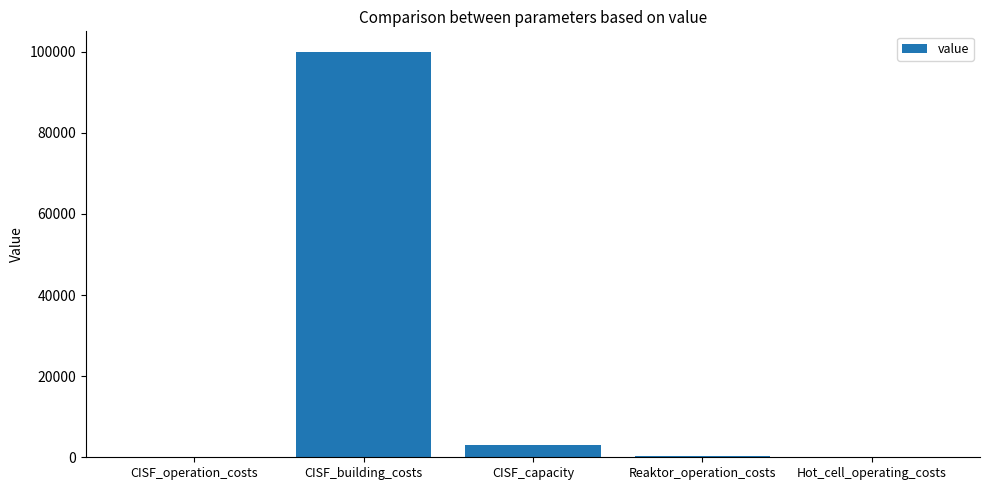

What is the change in value from CISF_building_costs to Hot_cell_operating_costs?

-99900